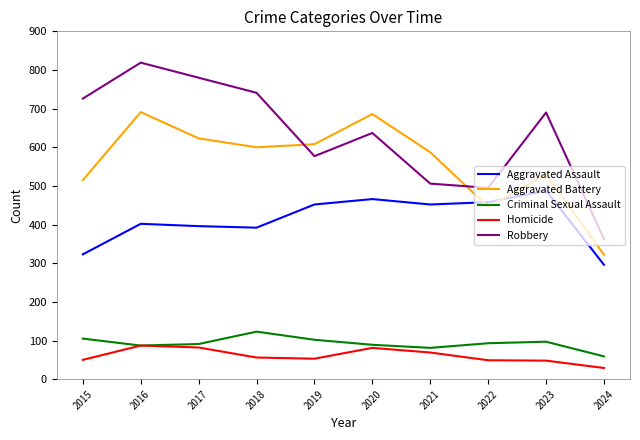

True or false: Robbery and Criminal Sexual Assault cross at least once.

False